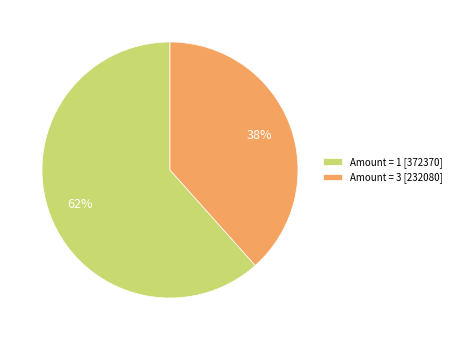

Is it true that Amount = 3 [232080] is 46% of the pie?

False